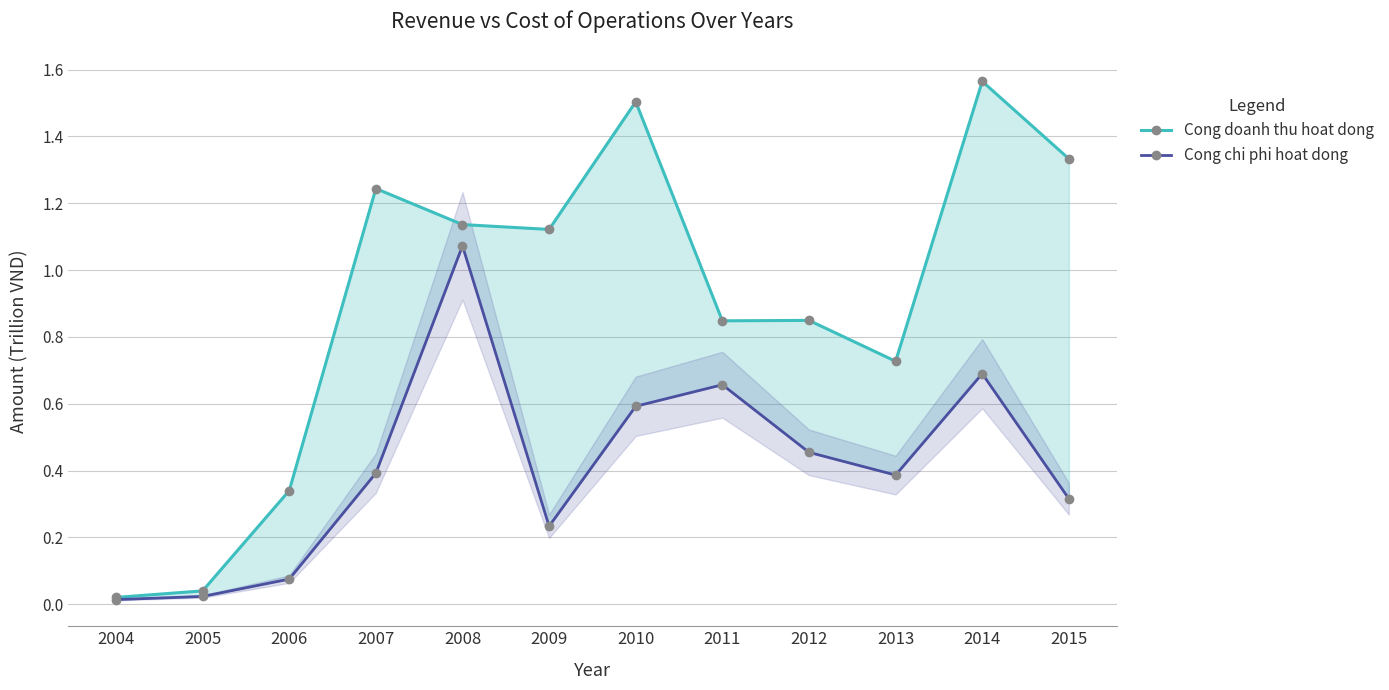

The value of Cong doanh thu hoat dong at 2011 is 0.8. True or false?

True